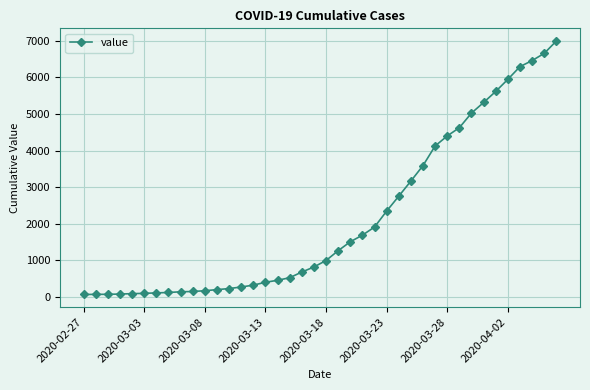

What is the difference between the maximum and minimum values?

6931